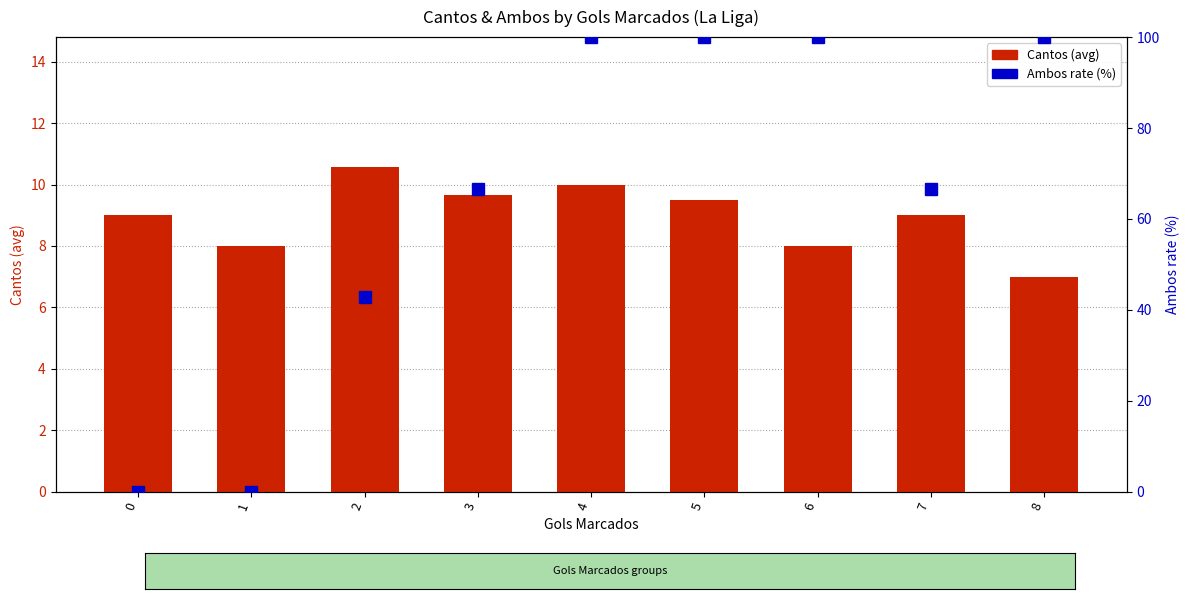

What is the difference between the Ambos rate (%) values at 7 and 1?

66.7